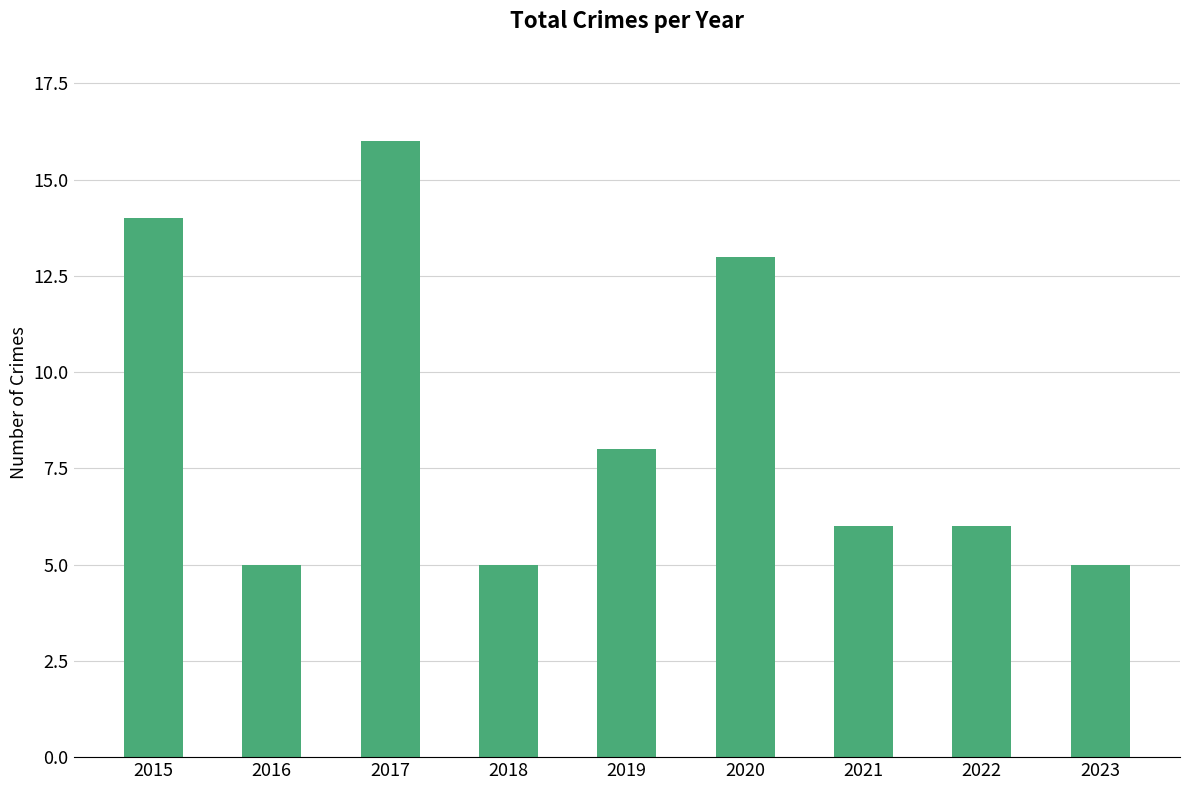

What is the sum of the values at 2021 and 2022?

12